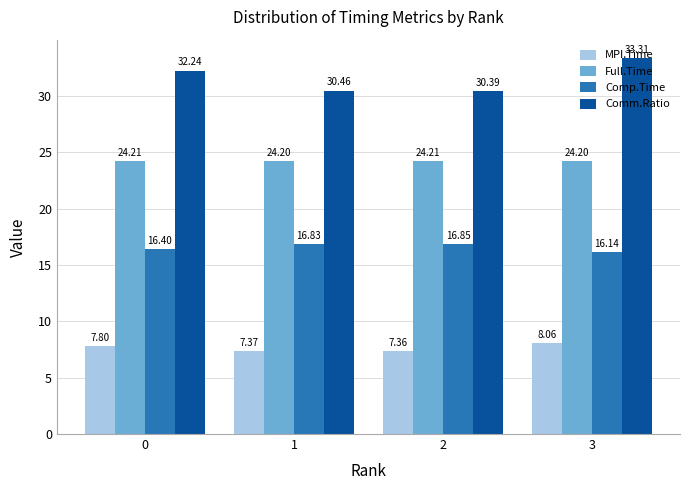

Rank the series at 3 from lowest to highest value.

MPI.Time, Comp.Time, Full.Time, Comm.Ratio